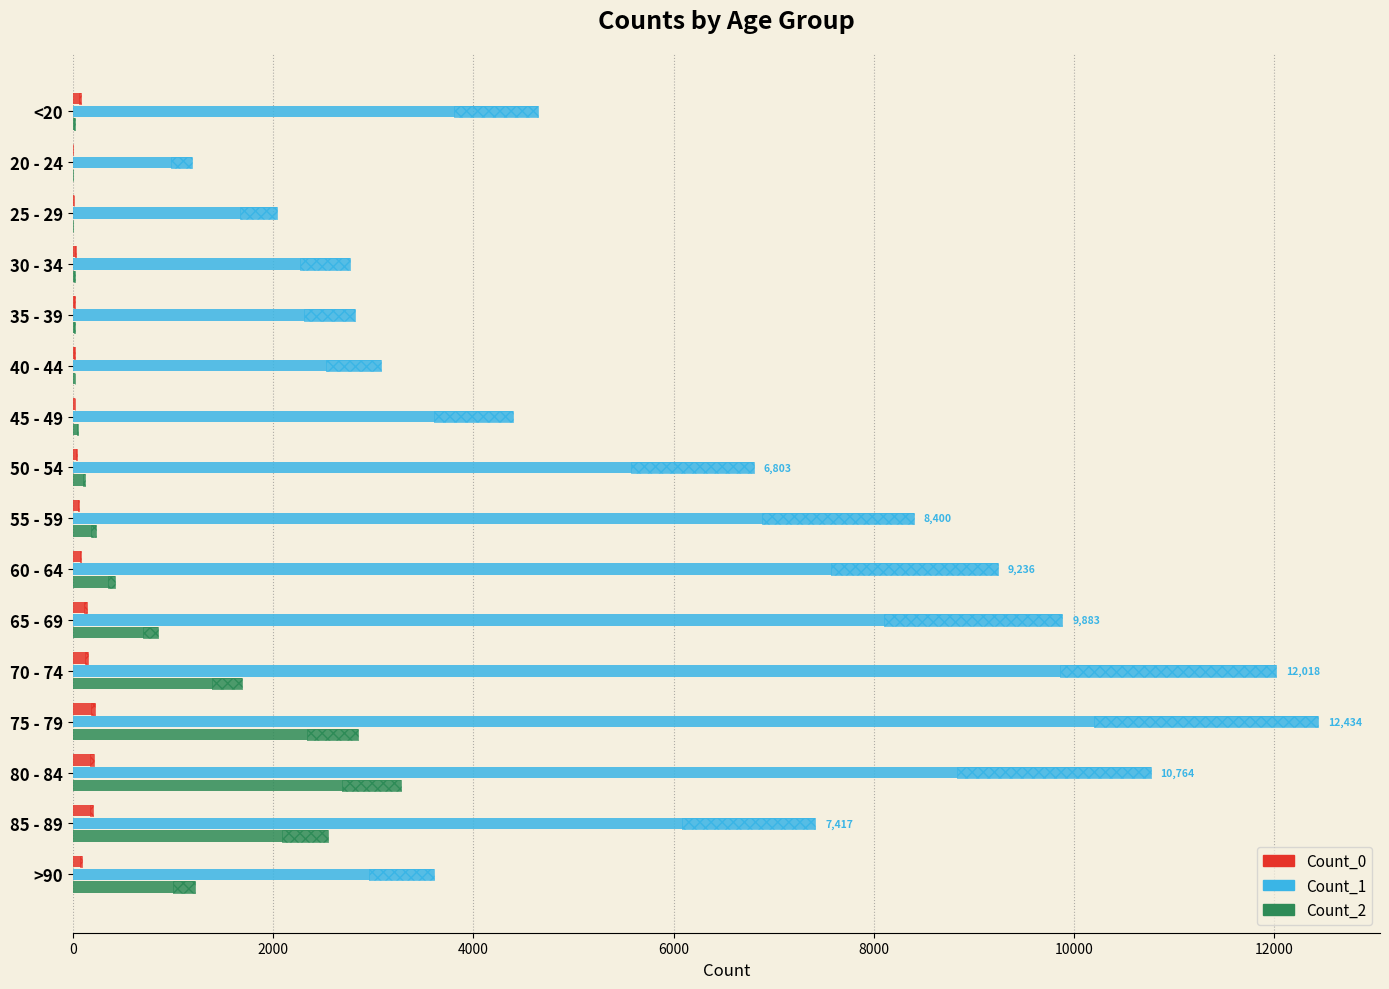

What is the minimum value for Count_0?

5